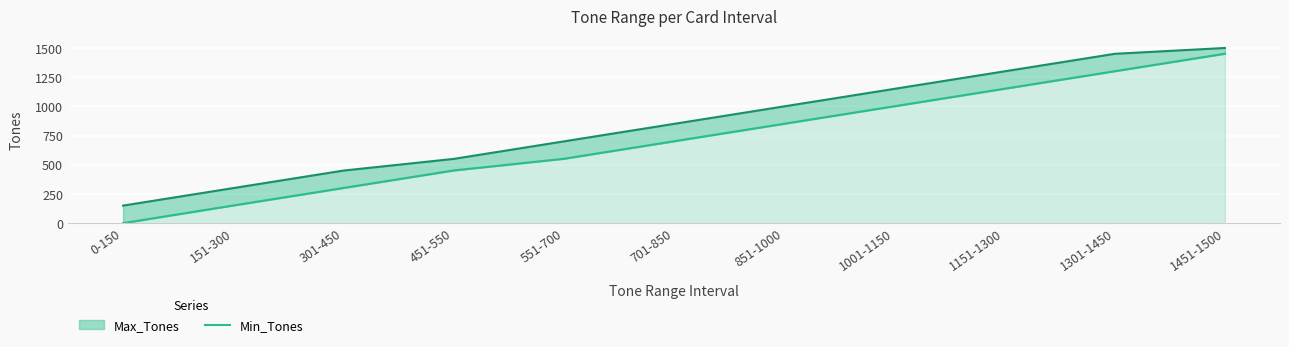

Where does the data first go above 701?

851-1000